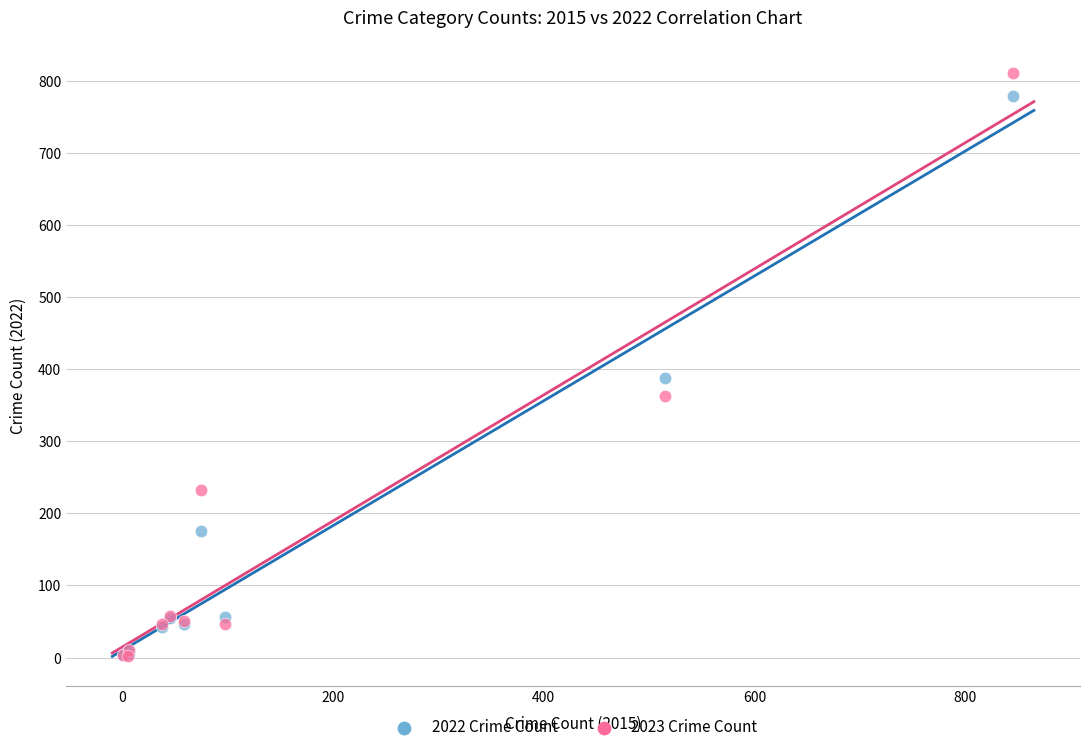

Across all series, what Y value is closest to 406?

388